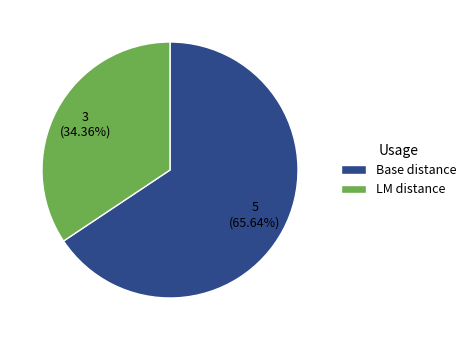

Rank the categories by value from lowest to highest.

LM distance, Base distance